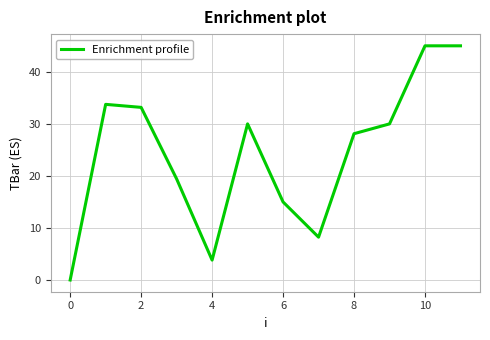

What is the difference between the maximum and minimum values?

45.0